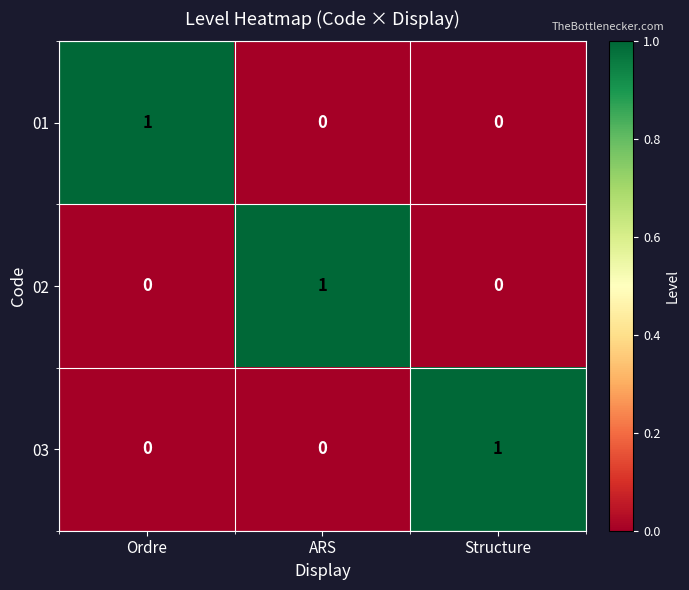

The value of 01 at Ordre is 2. True or false?

False